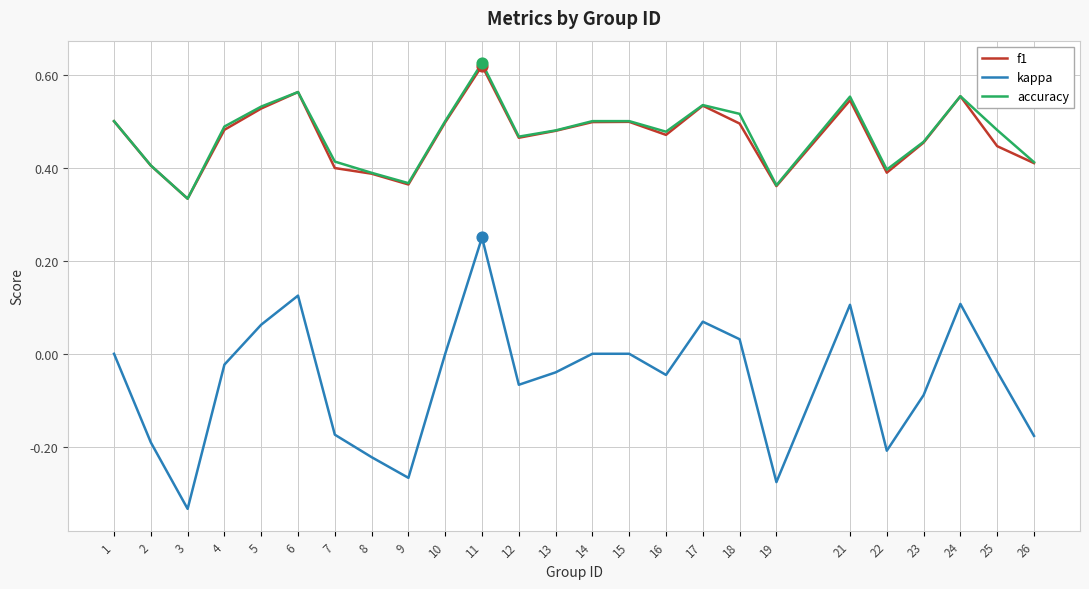

What are all the series names shown in the legend?

f1, kappa, accuracy